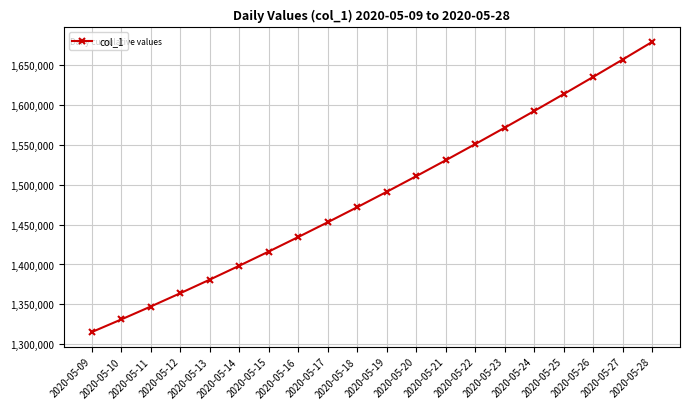

Where is the data nearest to the value 1497246?

2020-05-19